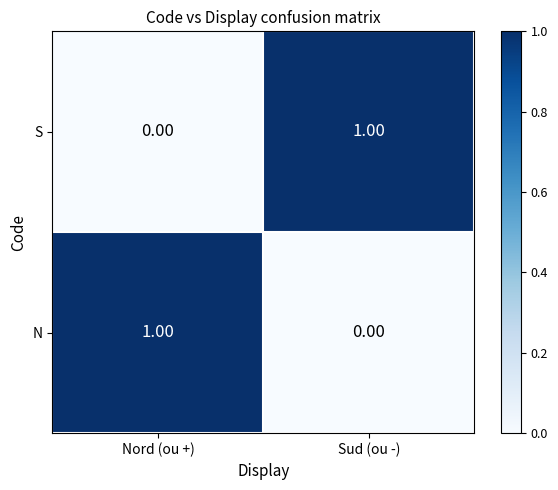

Is the value of N at Nord (ou +) greater than the value of S at Nord (ou +)?

Yes